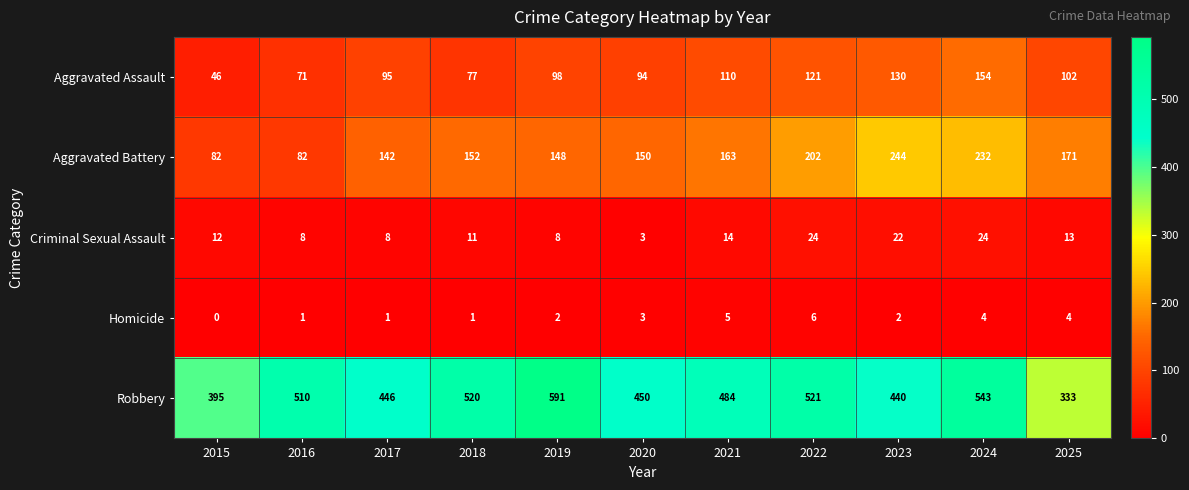

How many values in the Criminal Sexual Assault series are below 12?

5